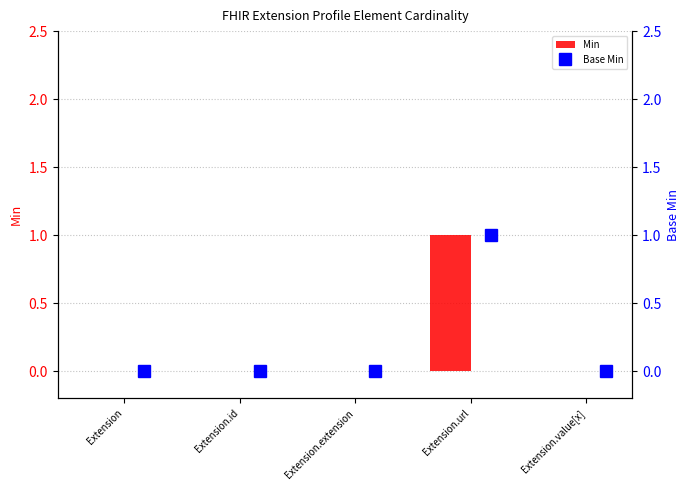

The Min series shows 0 at Extension.extension. True or false?

True